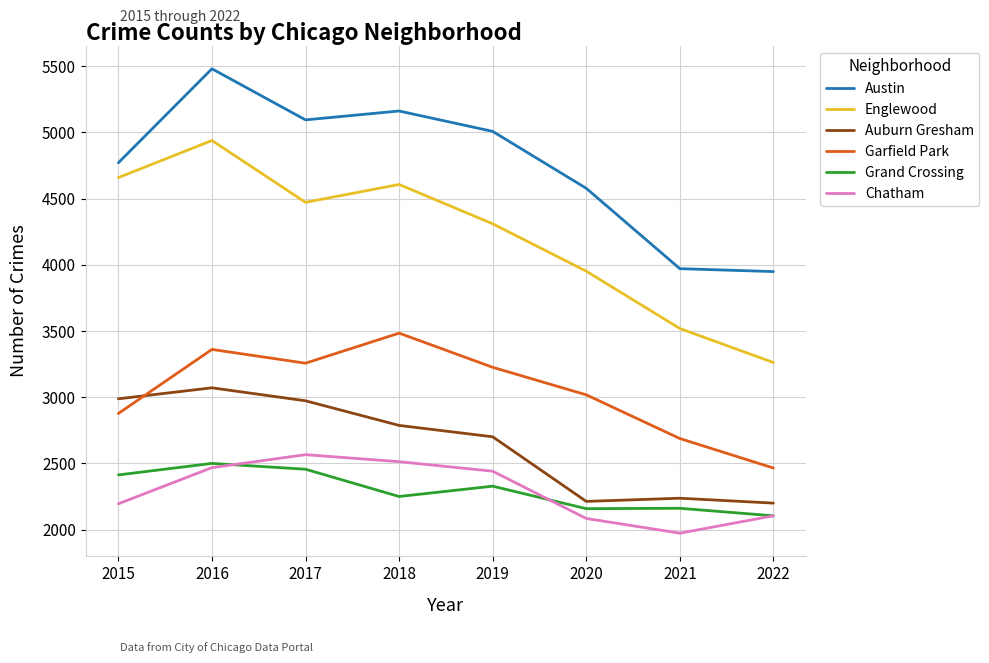

True or false: Grand Crossing and Garfield Park cross at least once.

False